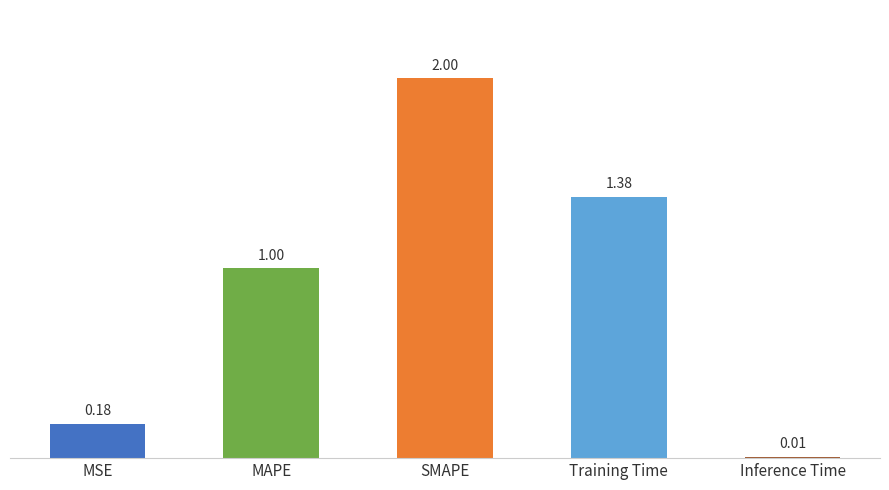

What is the difference between the maximum and minimum values?

2.0